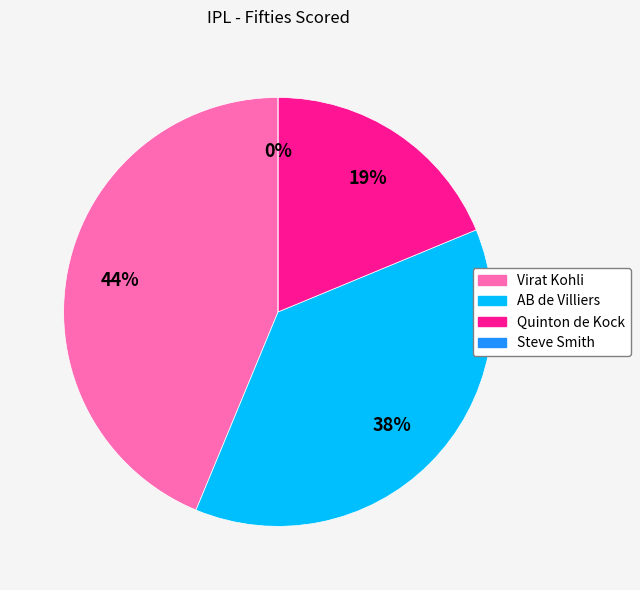

To the nearest percent, what is the combined percentage of Virat Kohli and Quinton de Kock?

62%